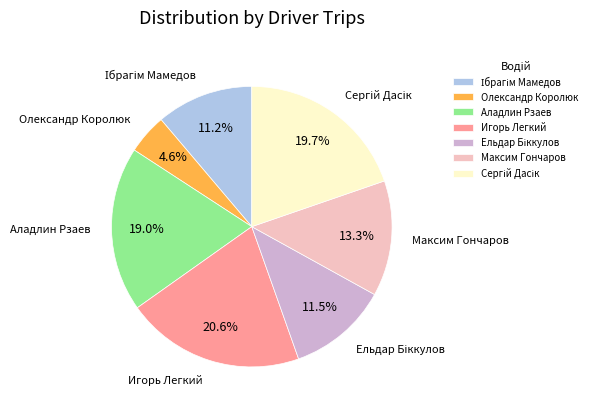

Is there a majority slice in this chart?

No